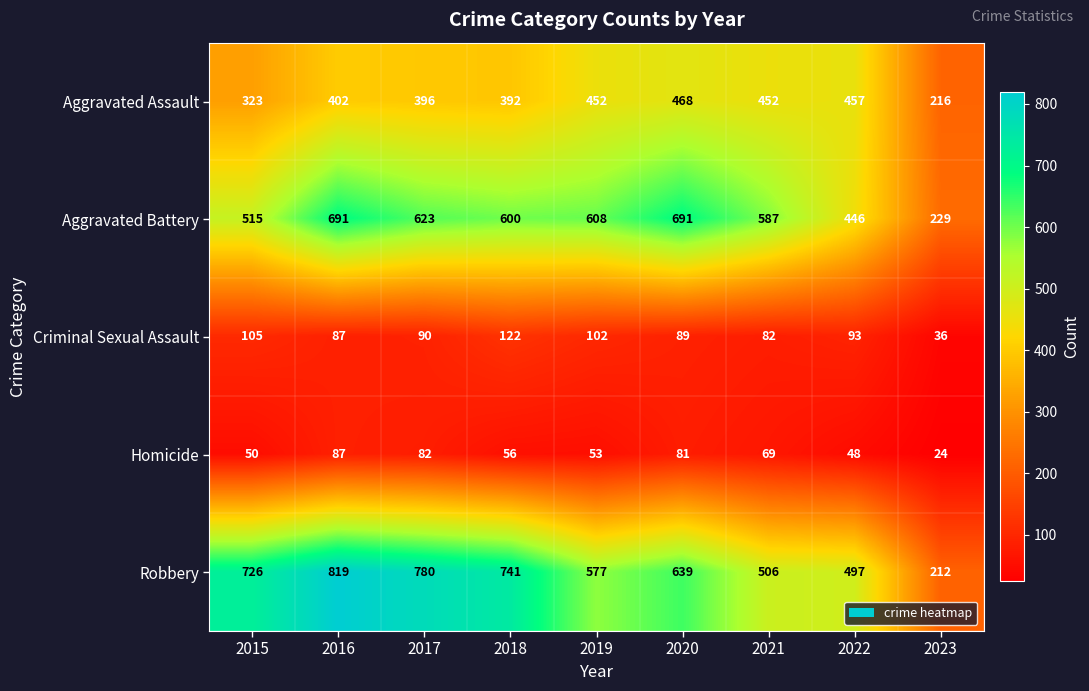

What is the lowest value of the Aggravated Battery series?

229